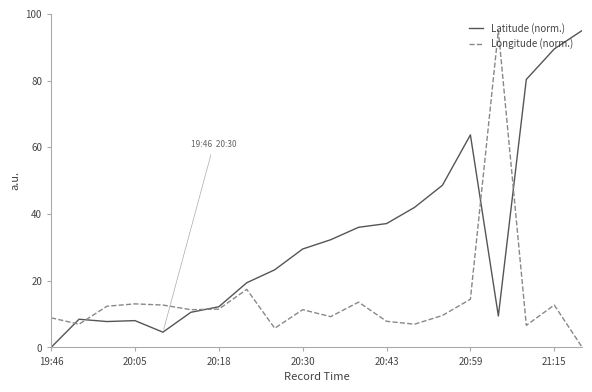

What is the maximum value for Longitude (norm.)?

95.0